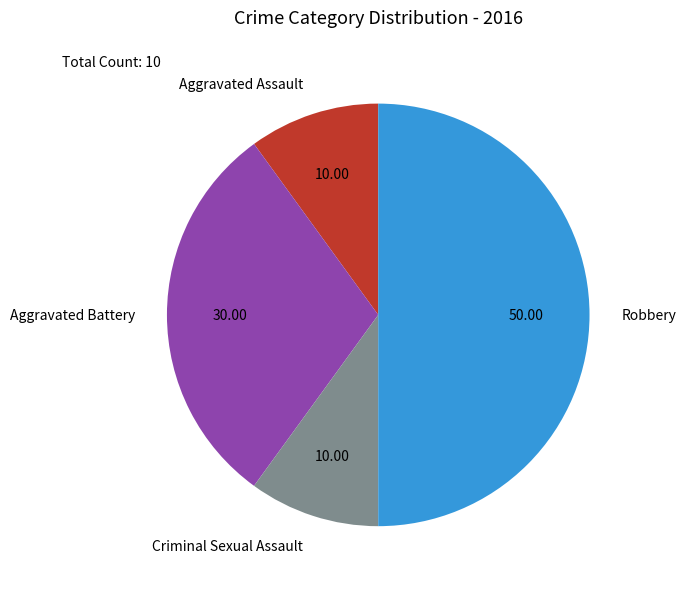

Which slice is the largest?

Robbery